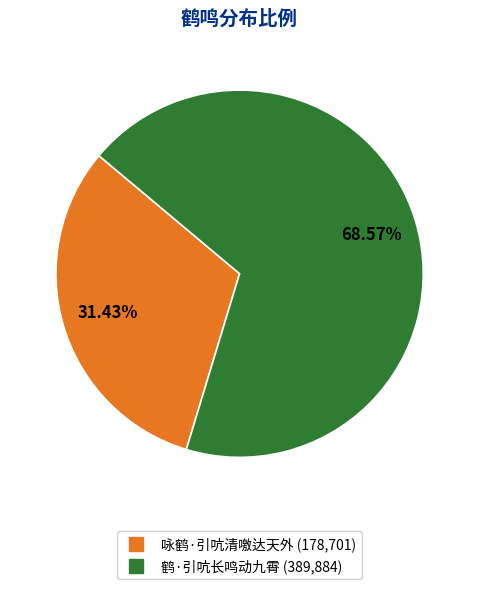

What percentage is the 咏鹤·引吭清噭达天外 slice, to the nearest percent?

31%